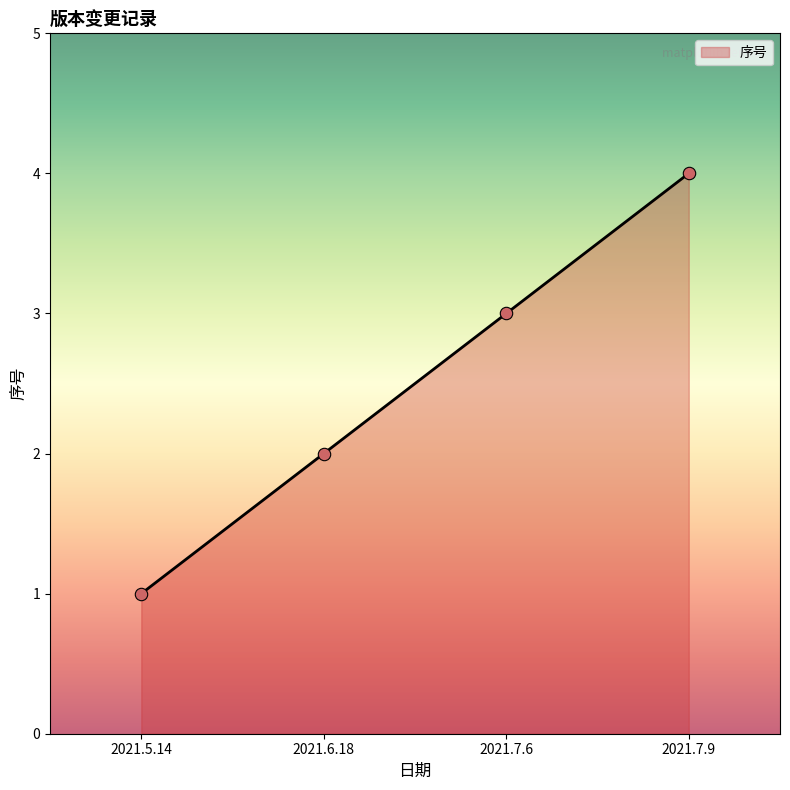

What is the change in value from 2021.7.6 to 2021.7.9?

+1